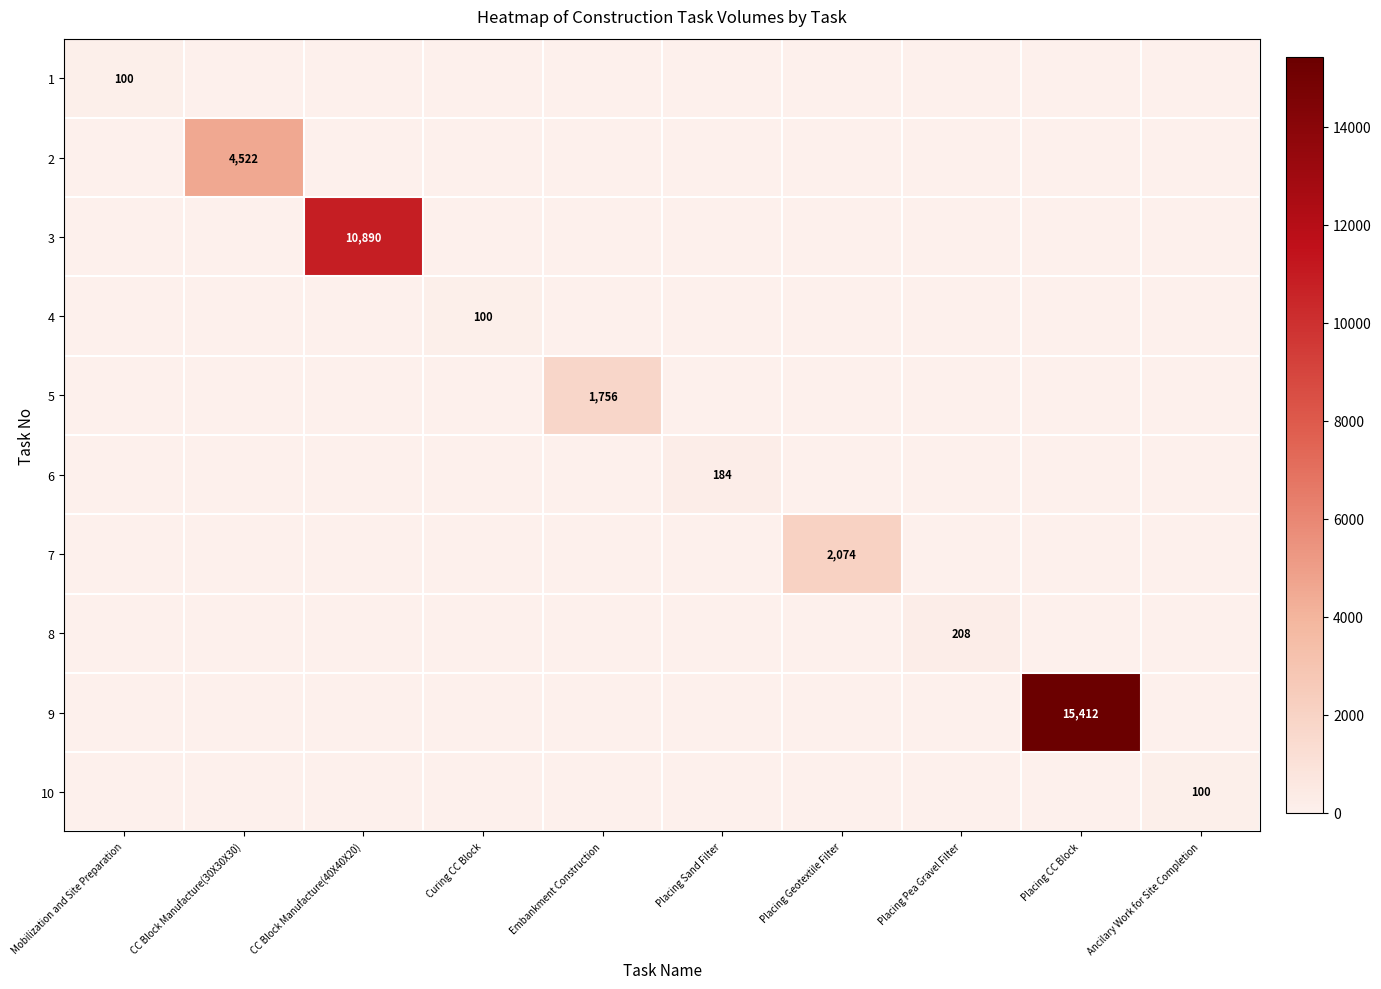

At how many categories does at least one series exceed 606?

5